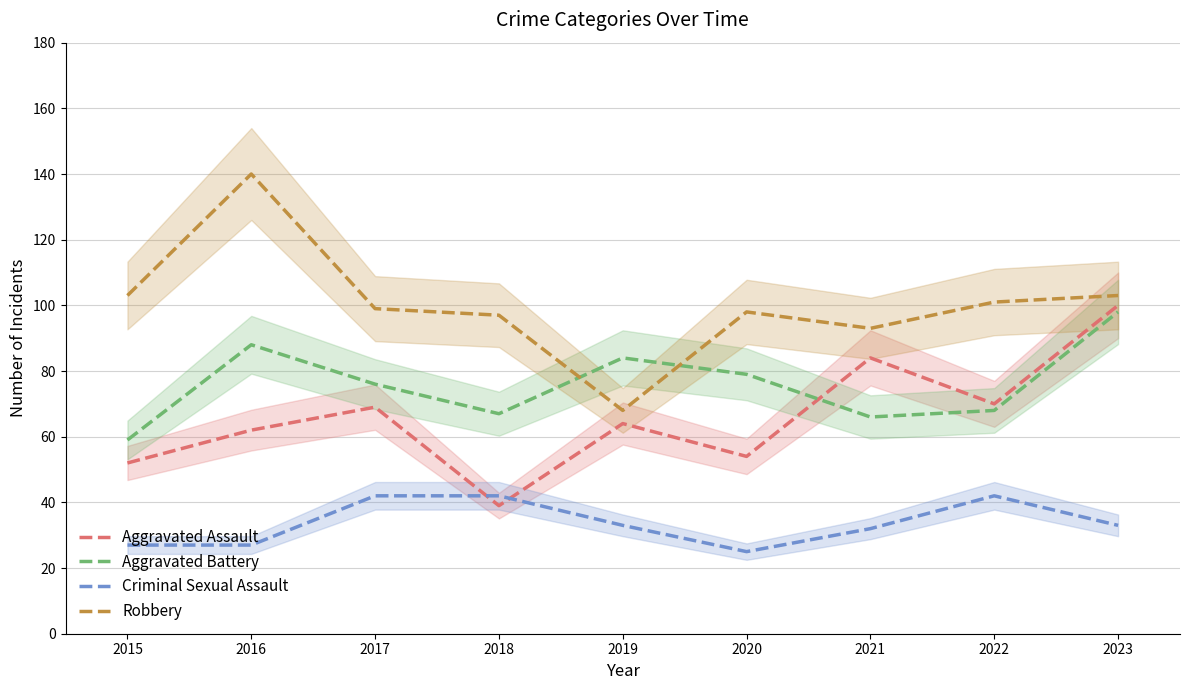

Which series ends up on top after the final intersection of Aggravated Assault and Aggravated Battery?

Aggravated Assault